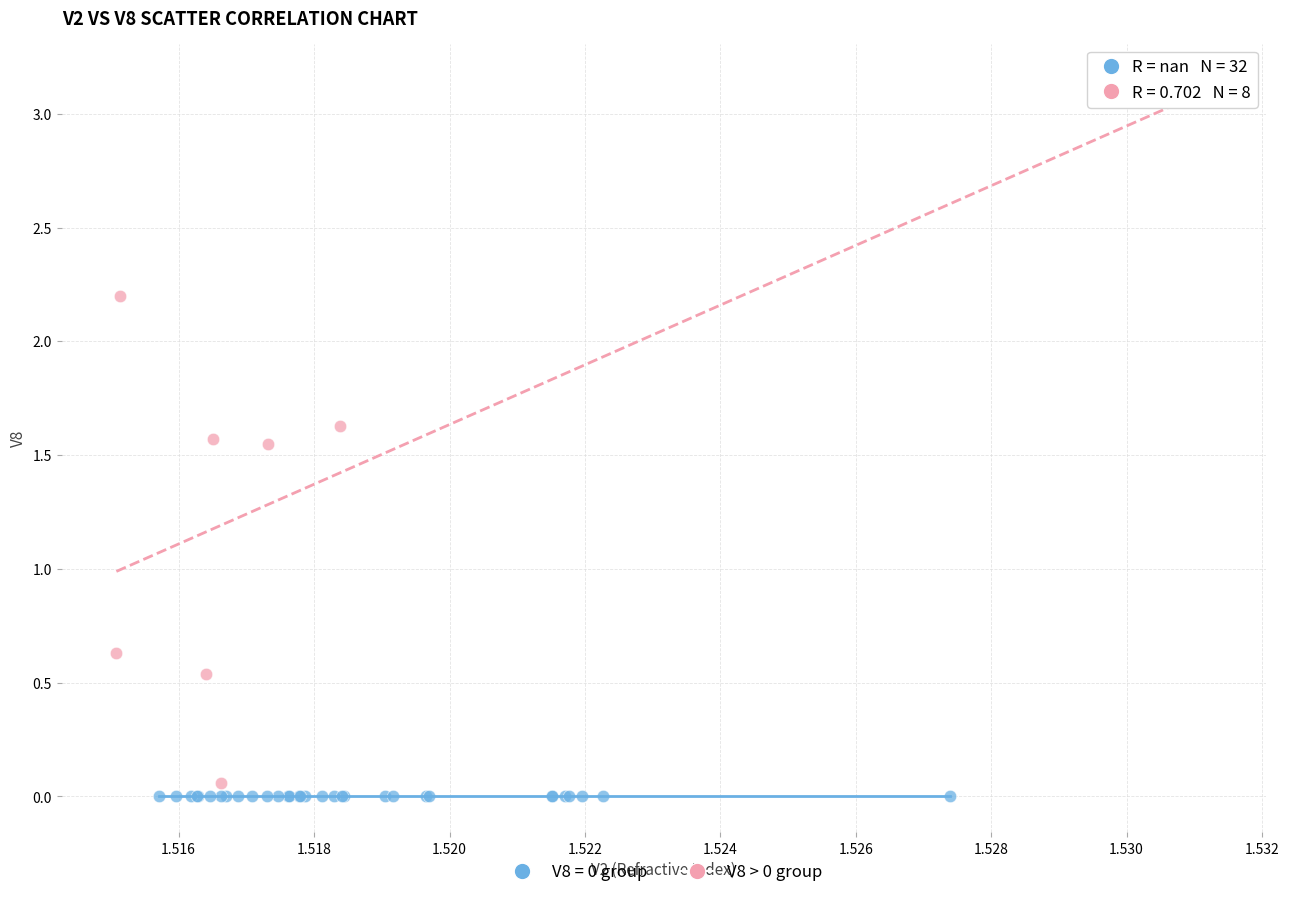

Which series reaches the maximum Y coordinate?

V8 > 0 group